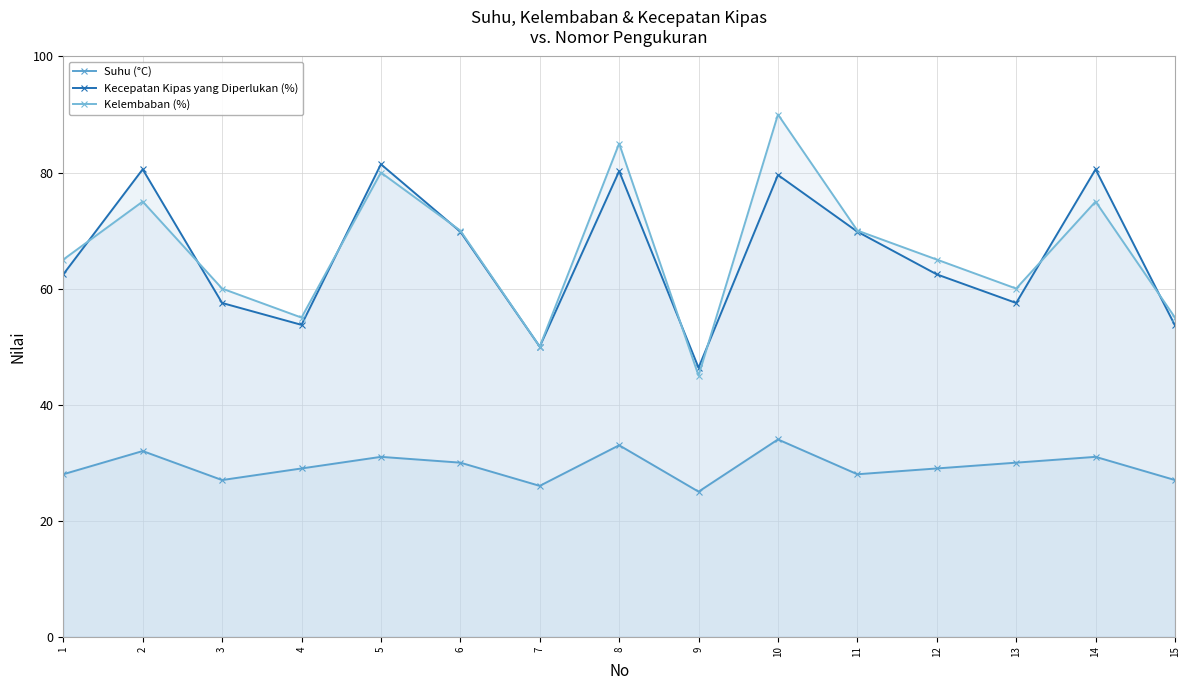

True or false: Suhu (°C) and Kelembaban (%) intersect in this chart.

False